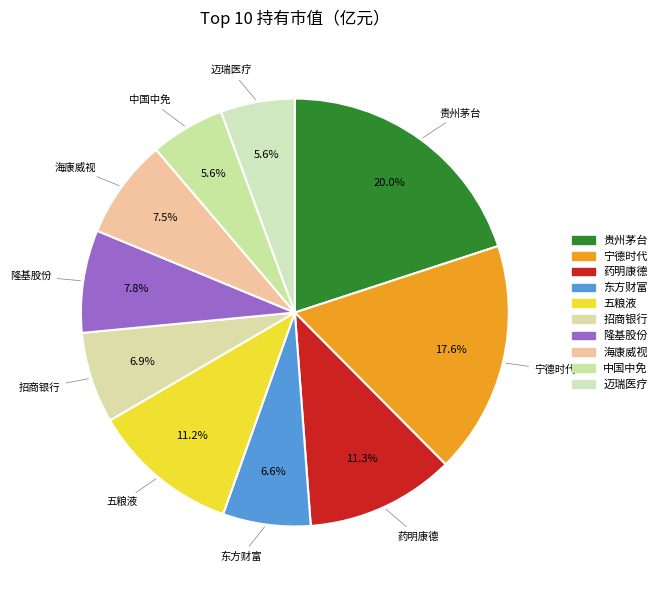

How many slices are in this pie chart?

10